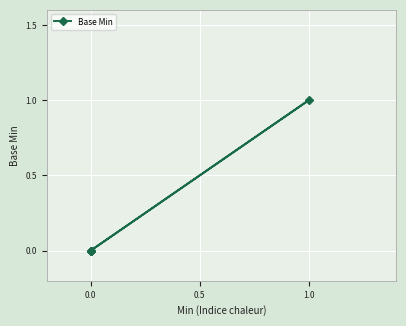

Between 1.0 and 0.0, which is larger?

1.0